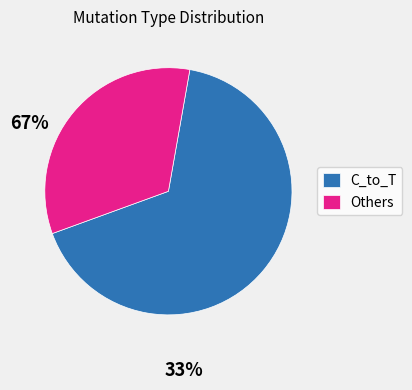

Count the number of slices in the pie.

2